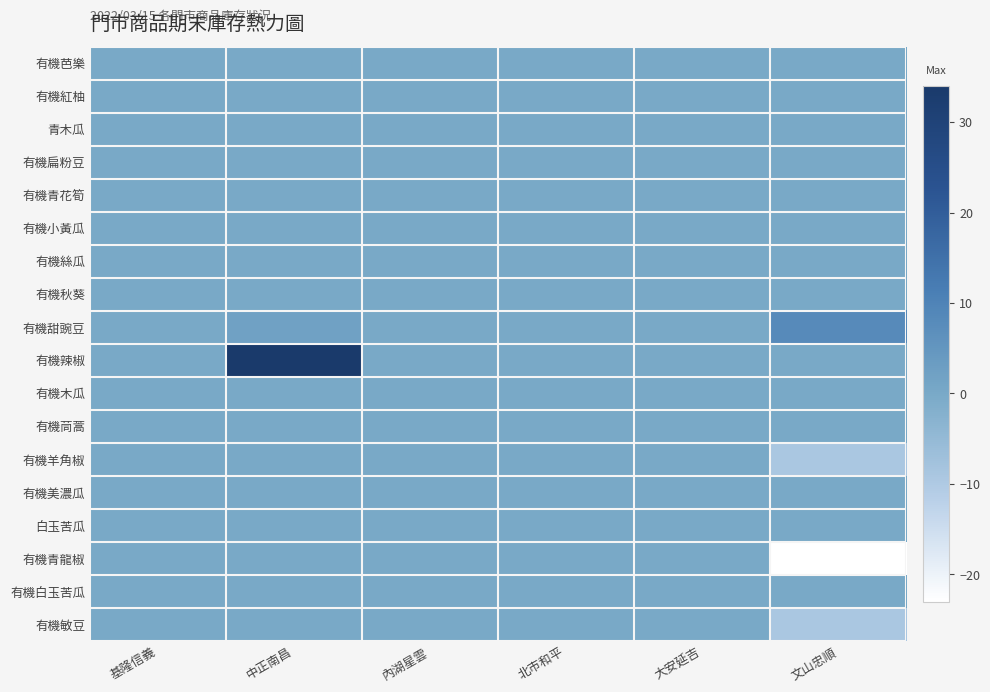

Reading right to left, list all the values displayed in this chart.

row_0: 0	0	0	0	0	0
row_1: 0	0	0	0	0	0
row_2: 0	0	0	0	0	0
row_3: 0	0	0	0	0	0
row_4: 0	0	0	0	0	0
row_5: 0	0	0	0	0	0
row_6: 0	0	0	0	0	0
row_7: 0	0	0	0	0	0
row_8: 8	0	0	0	2	0
row_9: 0	0	0	0	34	0
row_10: 0	0	0	0	0	0
row_11: 0	0	0	0	0	0
row_12: -9	0	0	0	0	0
row_13: 0	0	0	0	0	0
row_14: 0	0	0	0	0	0
row_15: -23	0	0	0	0	0
row_16: 0	0	0	0	0	0
row_17: -9	0	0	0	0	0